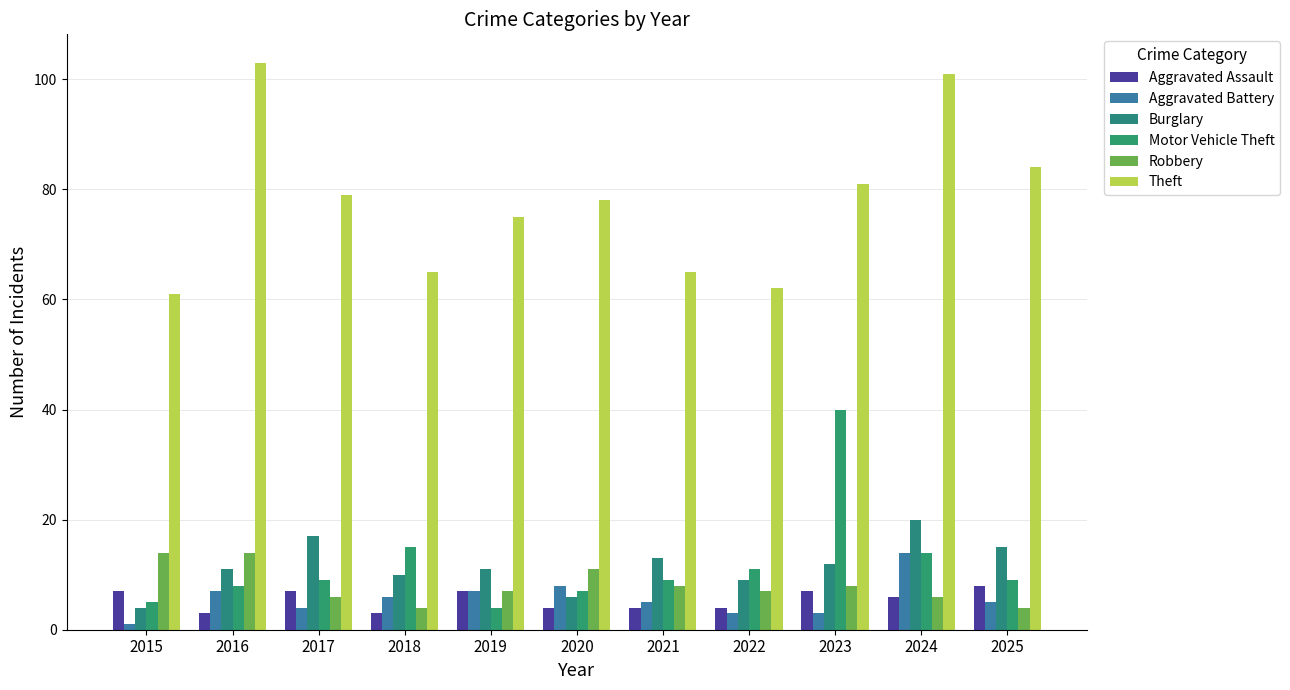

Which series has the widest spread of values?

Theft